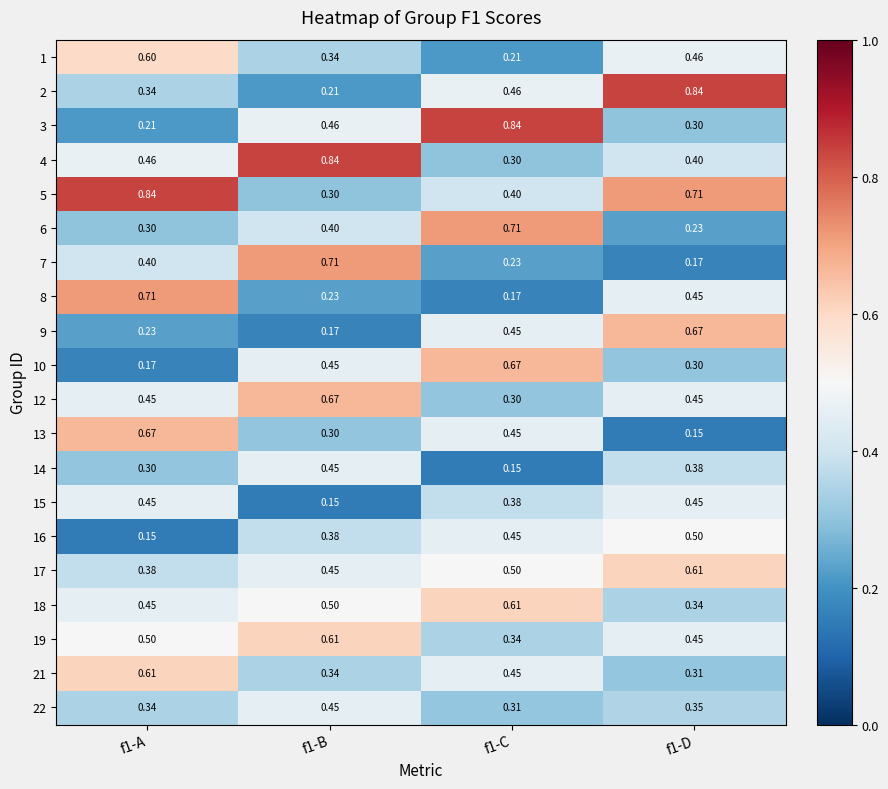

Is the value of 19 at f1-A greater than the value of 18 at f1-A?

Yes